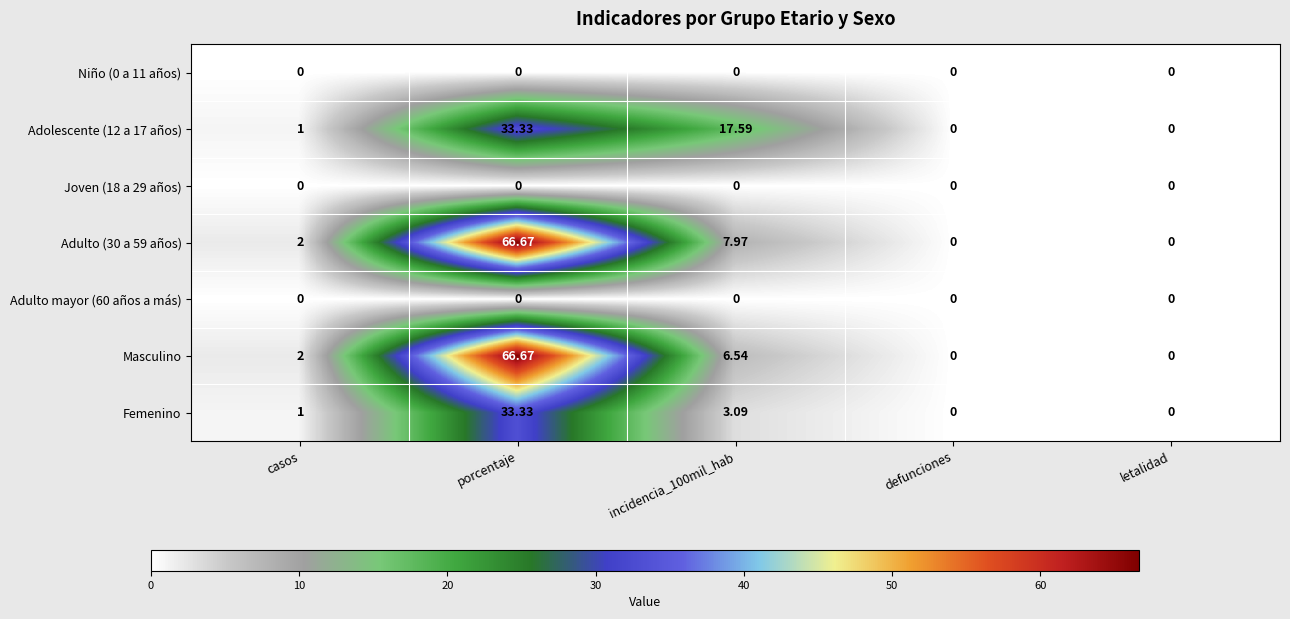

Which label corresponds to the largest value in the chart?

porcentaje